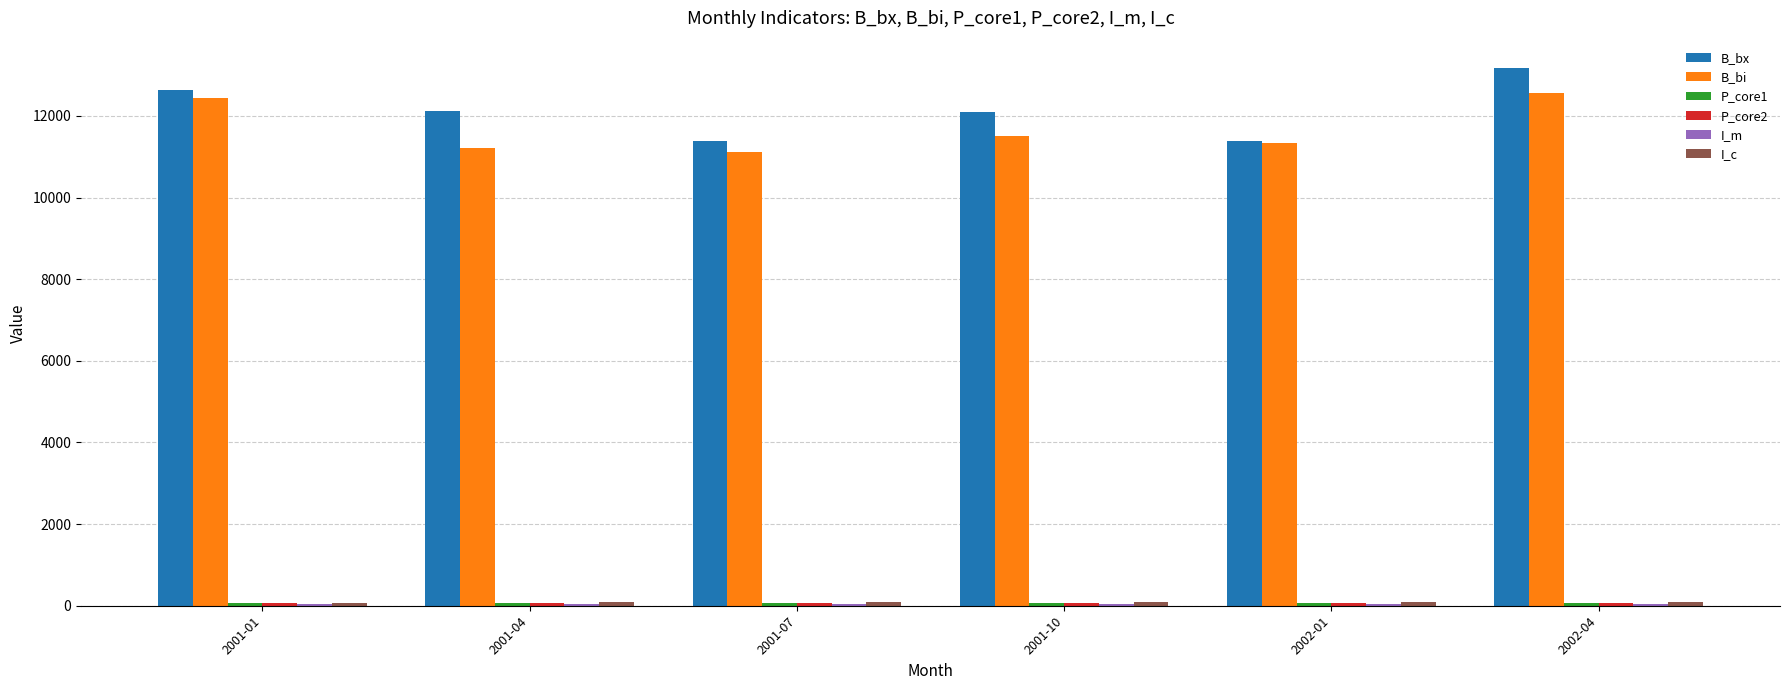

Which series changed the most between 2001-01 and 2001-04?

B_bi